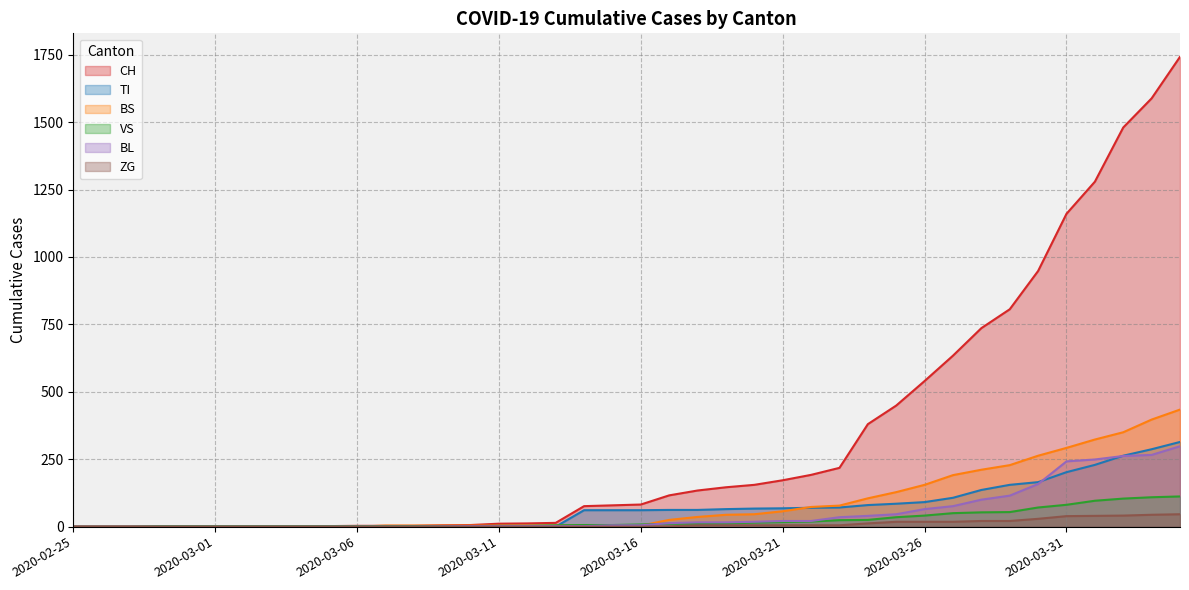

What is the sum of the VS values at 2020-03-06 and 2020-04-03?

111